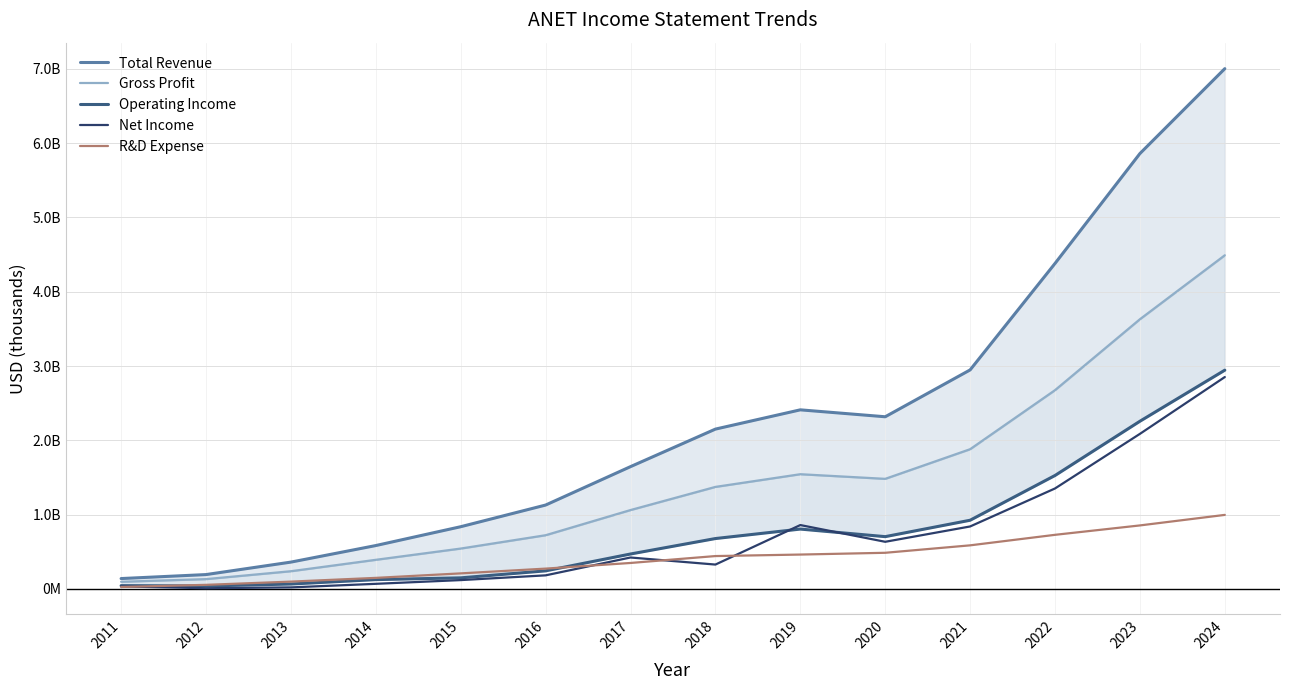

Is this an area chart (filled region under the line)?

No